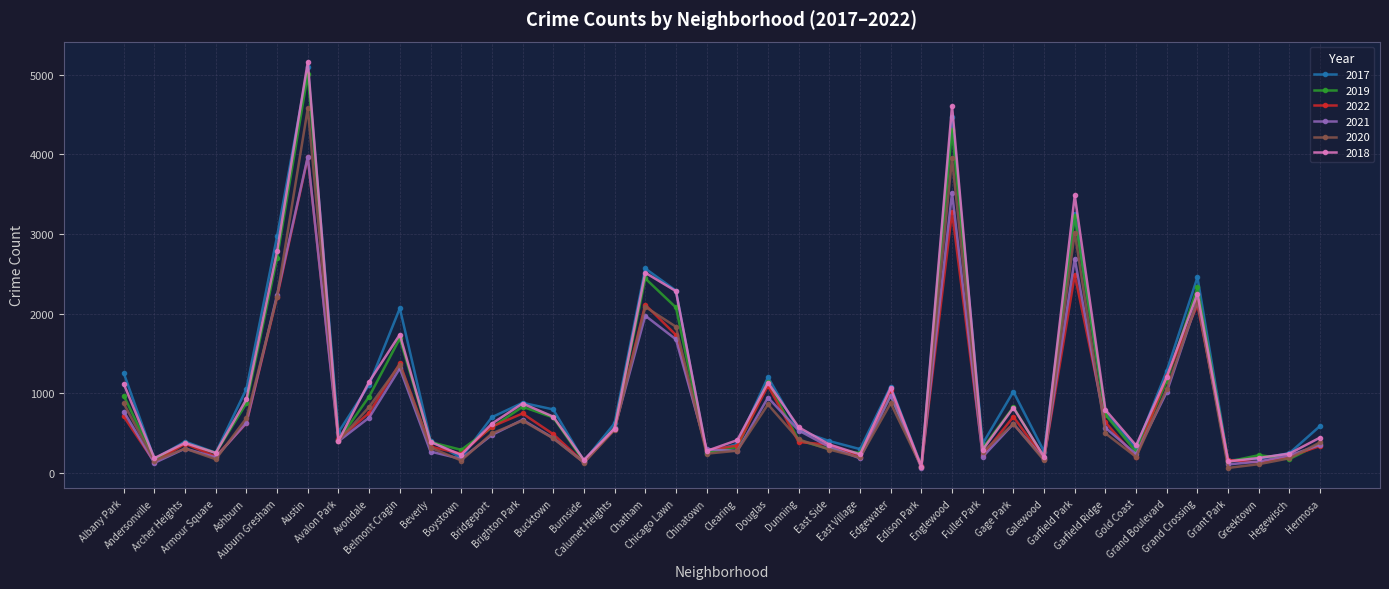

True or false: 2021 has more than 1 points higher than both neighbors.

True